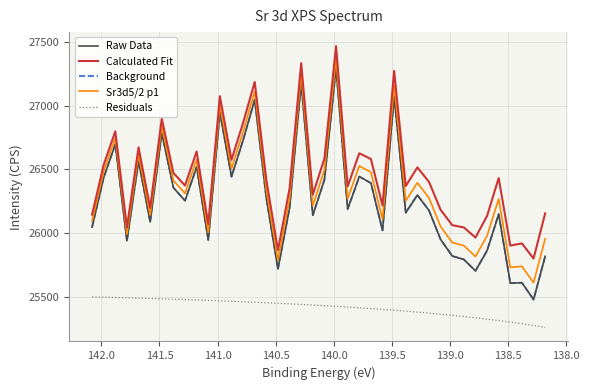

Count the number of data series in this chart.

5